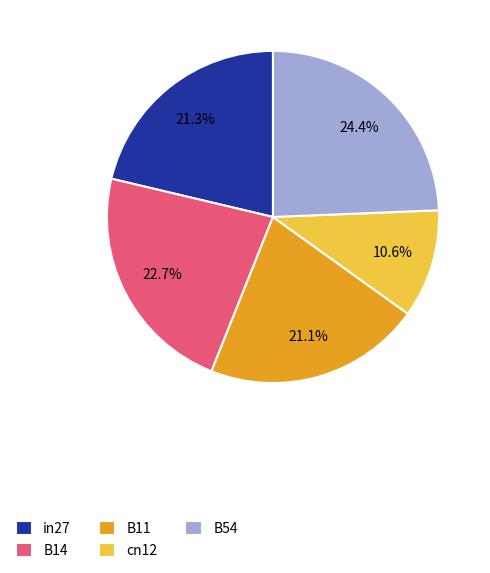

To the nearest percent, what percentage of the pie is B54?

24%